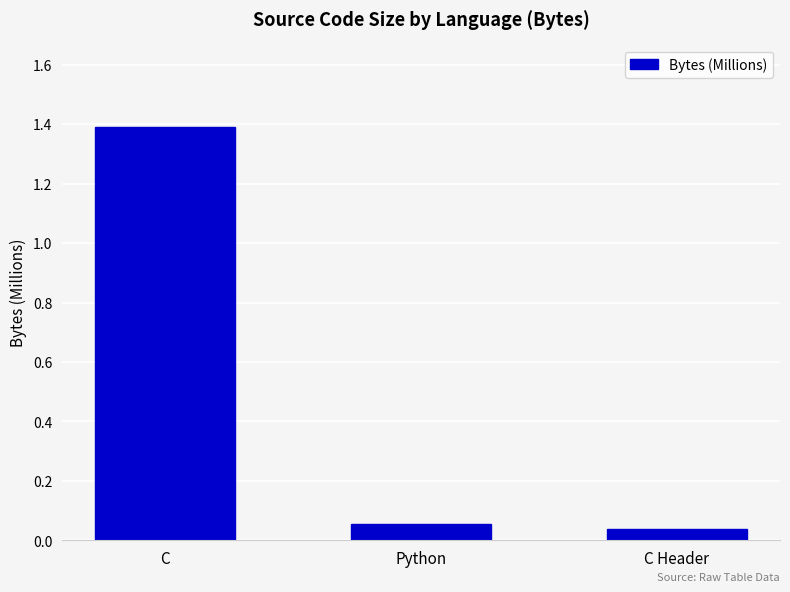

The value at C is 1.4. True or false?

True